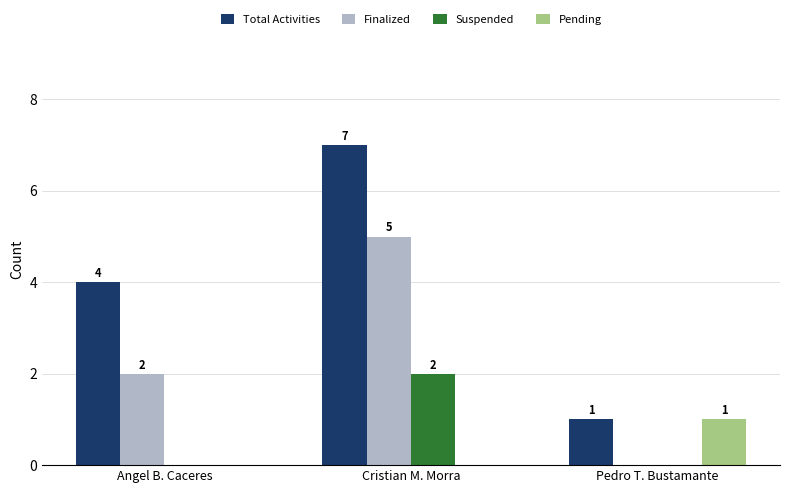

Reading left to right, extract all data points from this chart.

Total Activities: 4	7	1
Finalized: 2	5	0
Suspended: 0	2	0
Pending: 0	0	1